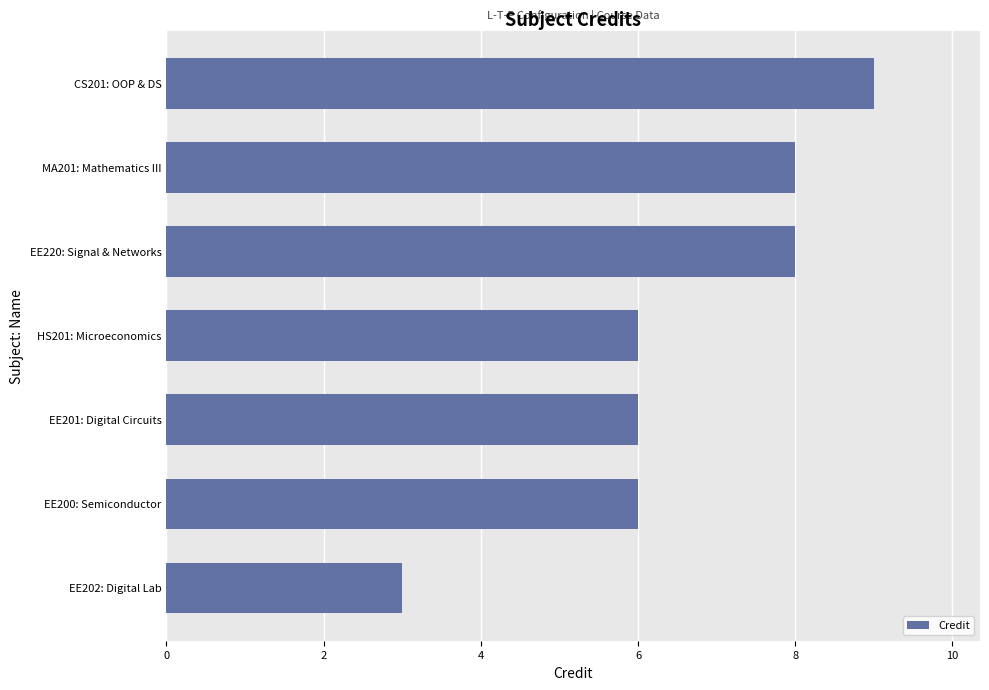

What is the difference between the maximum and minimum values?

6